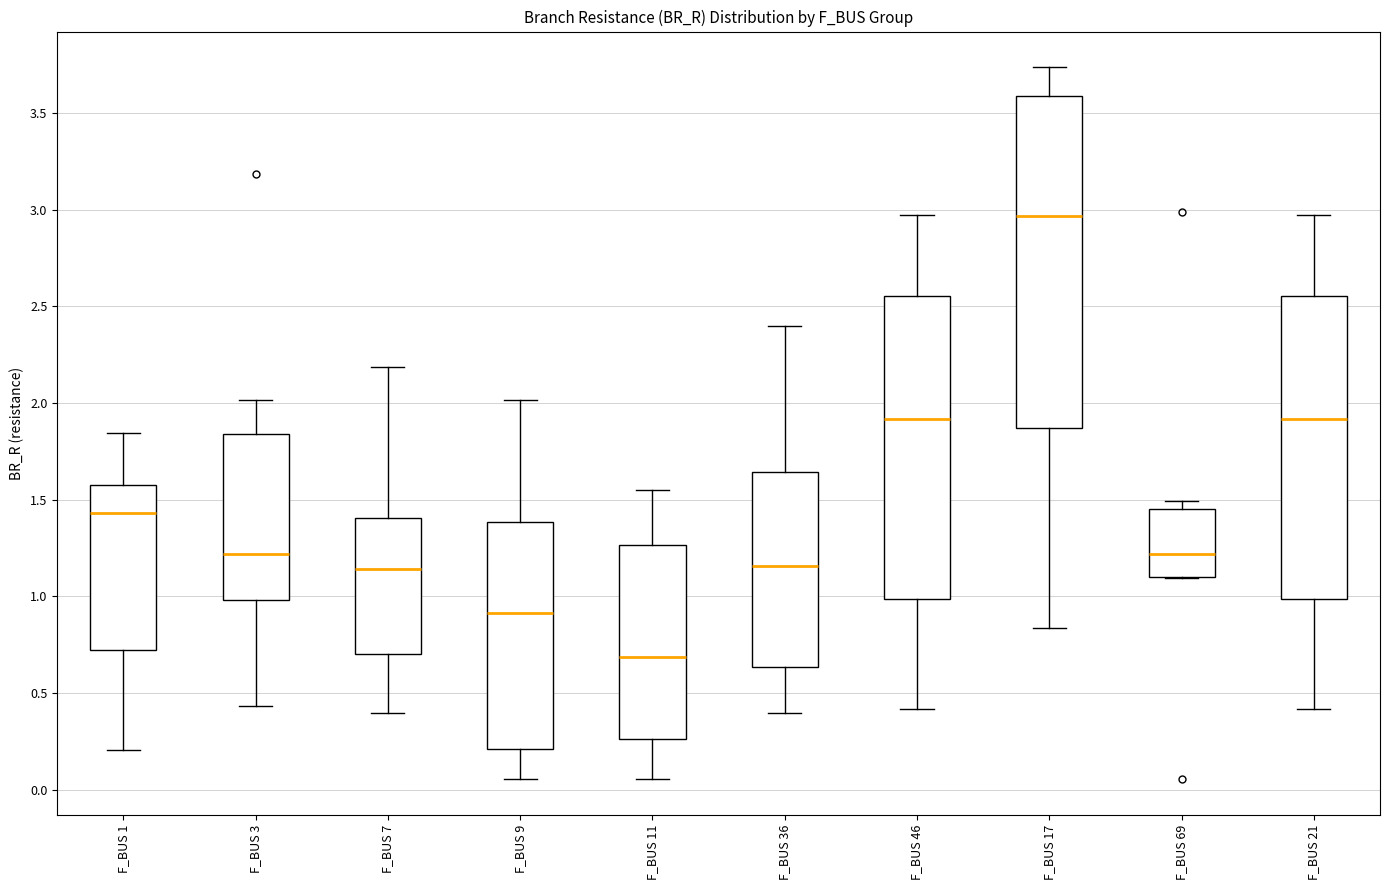

Which box has the lowest median line?

F_BUS 11